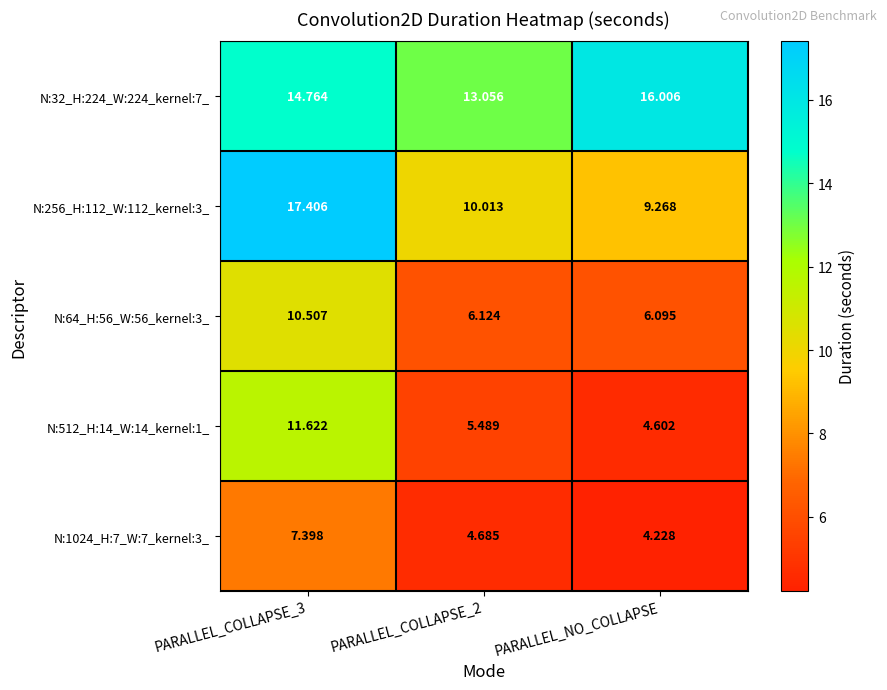

Which label corresponds to the smallest value in the chart?

PARALLEL_NO_COLLAPSE